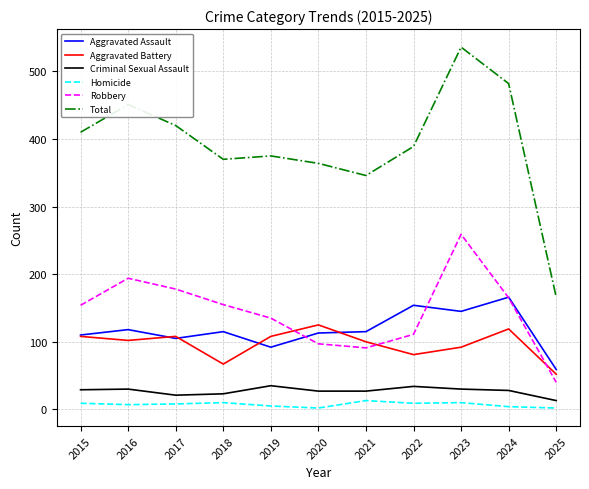

What is the difference between the maximum and second lowest values in the Aggravated Assault series?

74